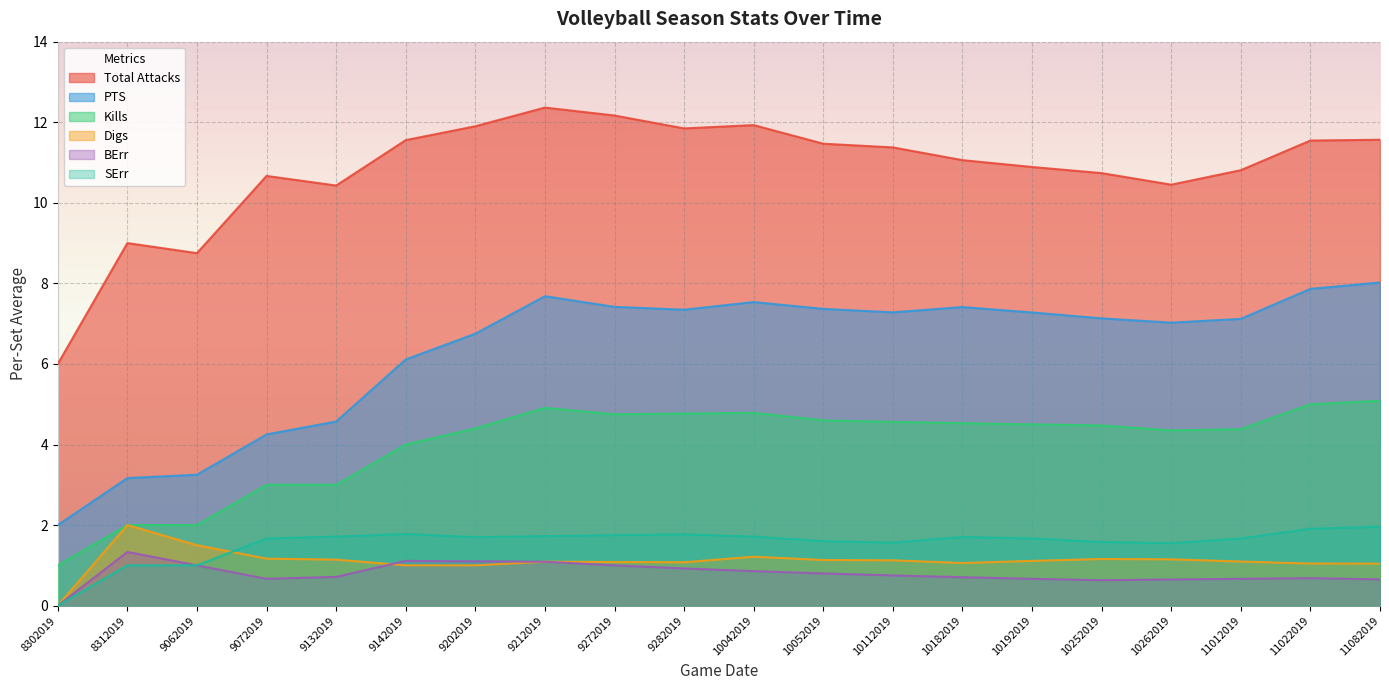

Does the chart display data point markers on the line(s)?

No